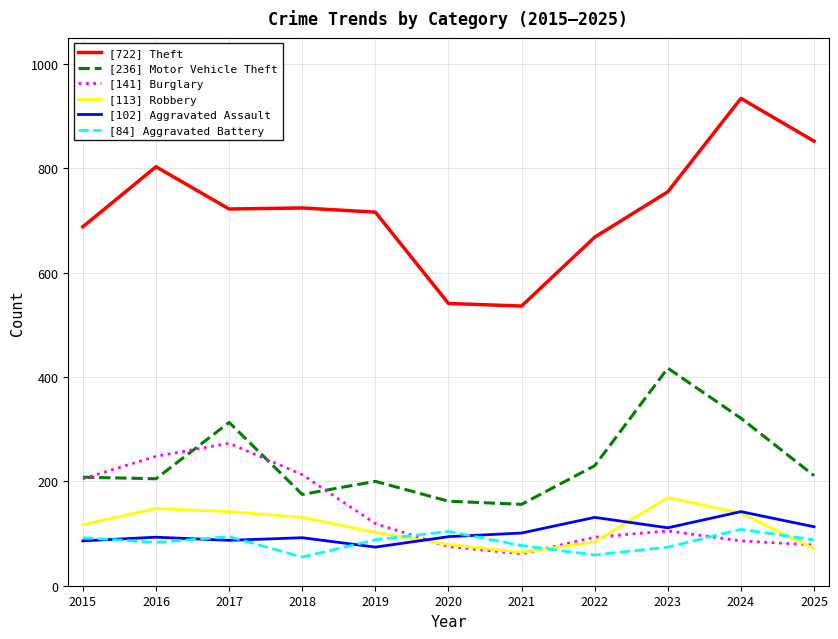

Does the chart have visible grid lines?

Yes